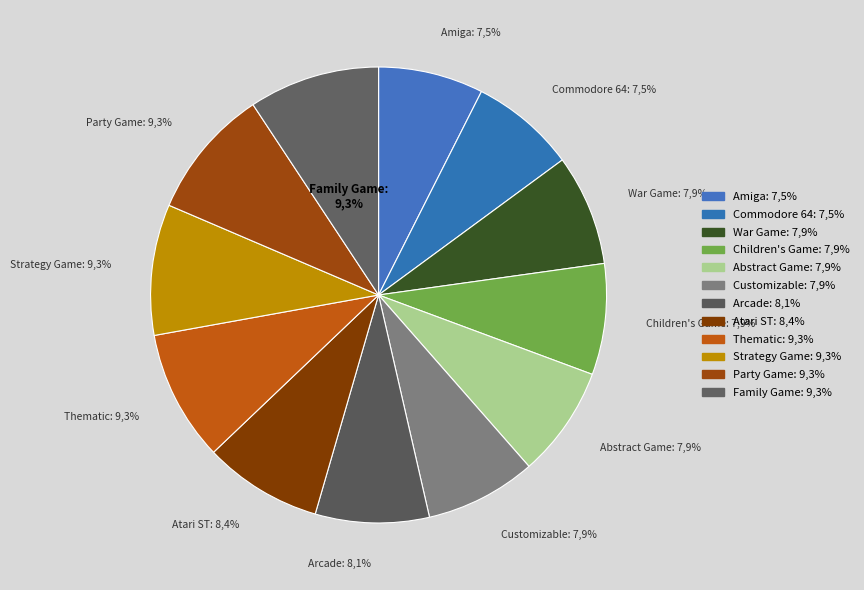

Which slice is the smallest?

Amiga